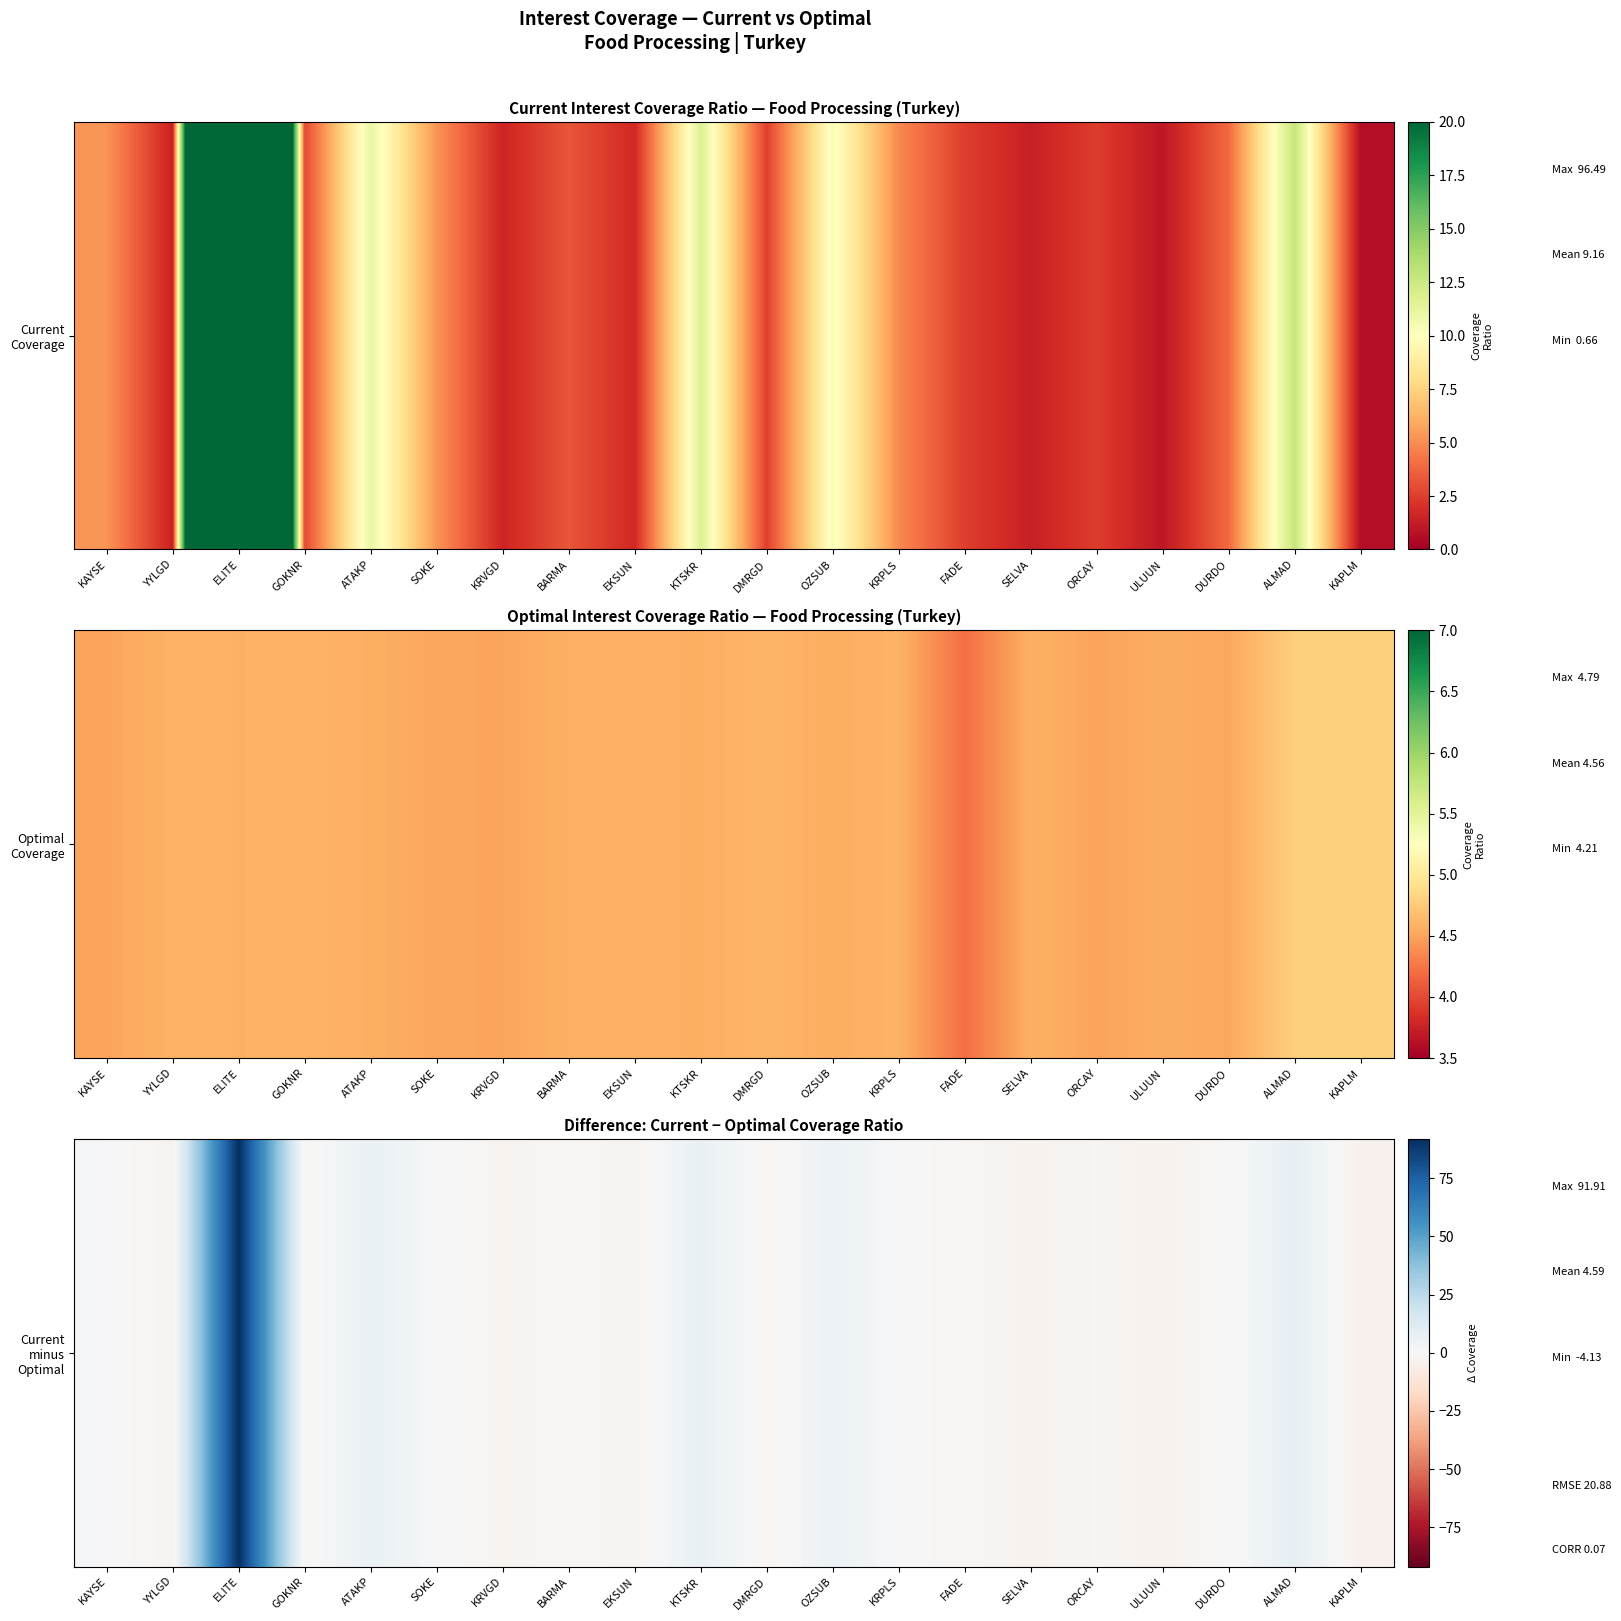

Reading left to right, list all the values displayed in this chart.

KAYSE=0.8	YYLGD=-3.1	ELITE=91.9	GOKNR=-1.7	ATAKP=6.5	SOKE=0.8	KRVGD=-2.9	BARMA=-1.3	EKSUN=-2.8	KTSKR=7.2	DMRGD=-2.1	OZSUB=5.8	KRPLS=0.3	FADE=-1.7	SELVA=-3.2	ORCAY=-2.1	ULUUN=-3.5	DURDO=-0.6	ALMAD=8.0	KAPLM=-4.1